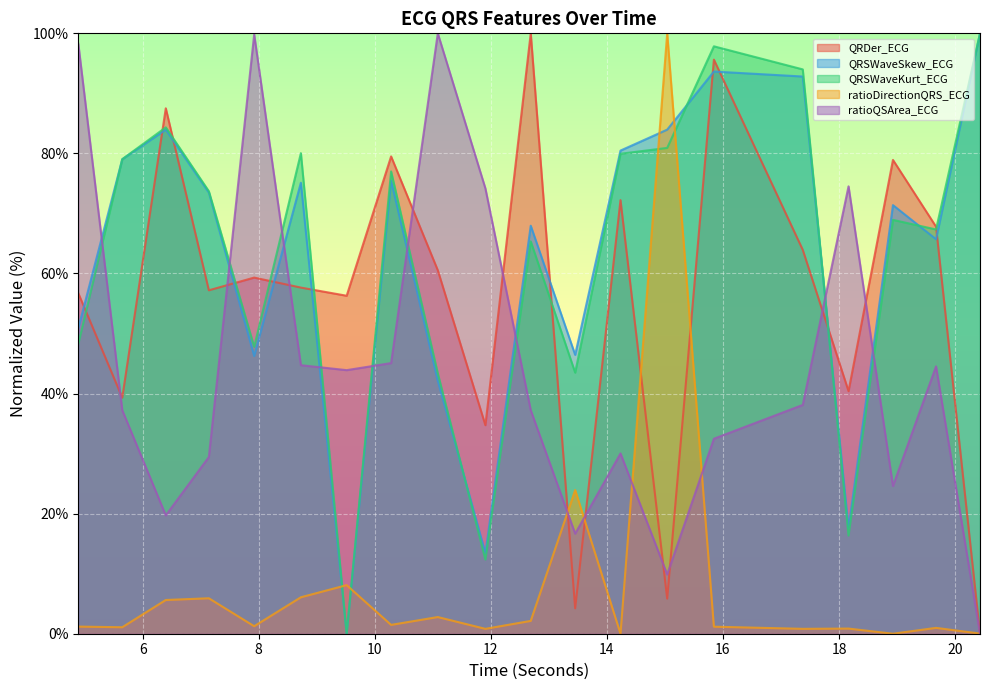

At which category does QRDer_ECG reach its first local valley?

5.6484375